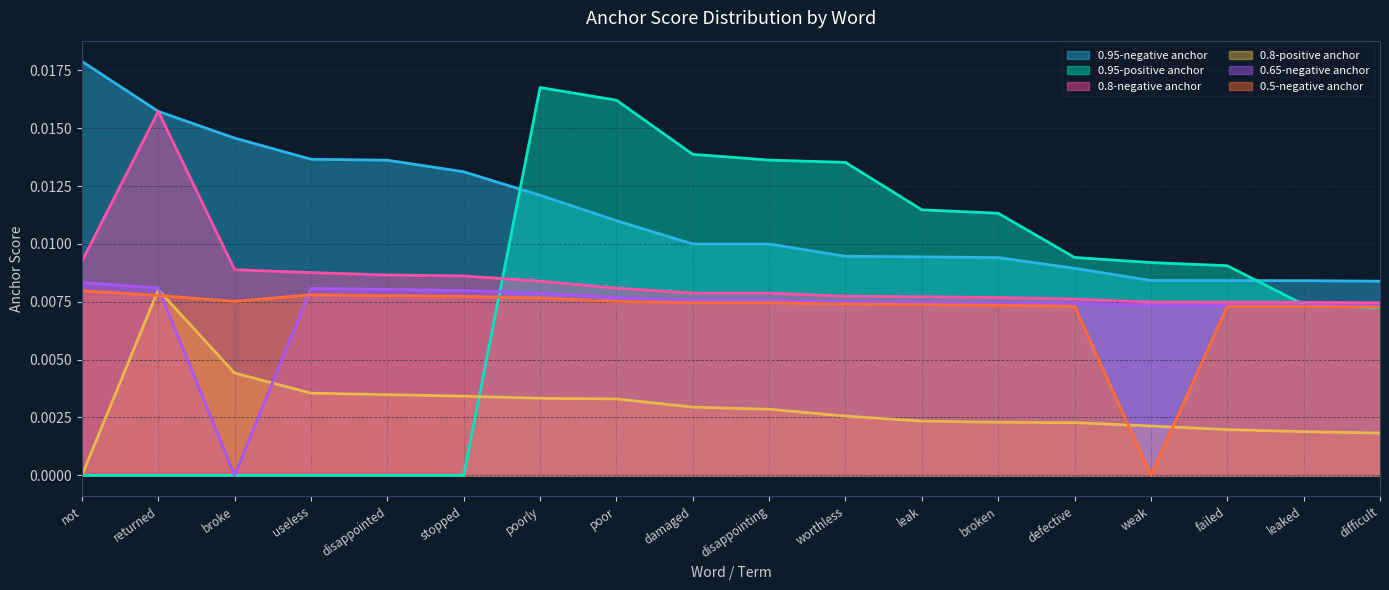

What position from the right is poorly?

12